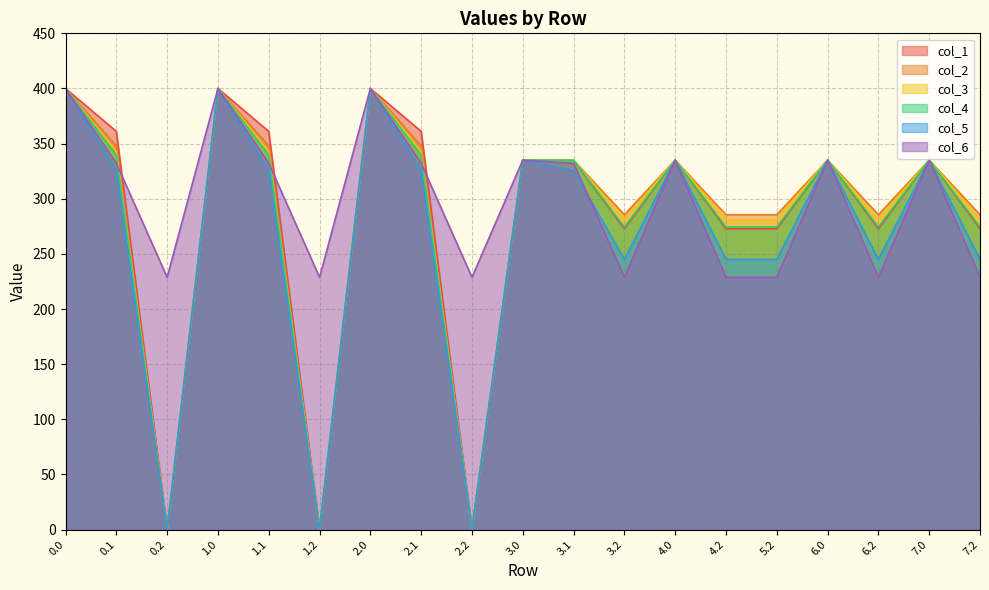

At which category does col_4 reach its first local peak?

1.0